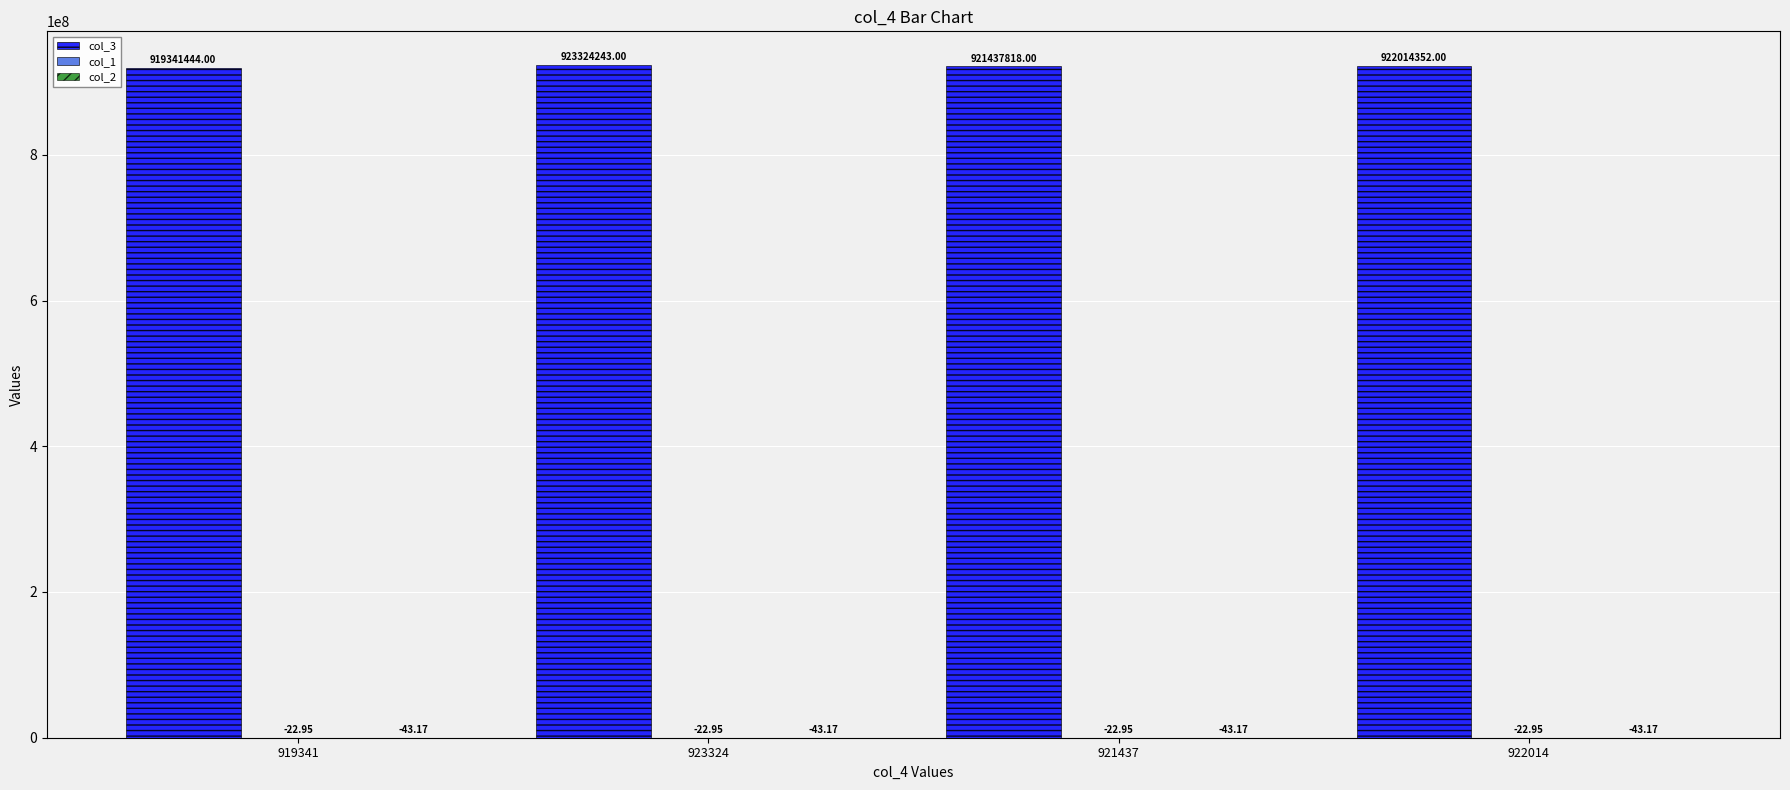

What is the total value across all series at 919341?

919341377.9